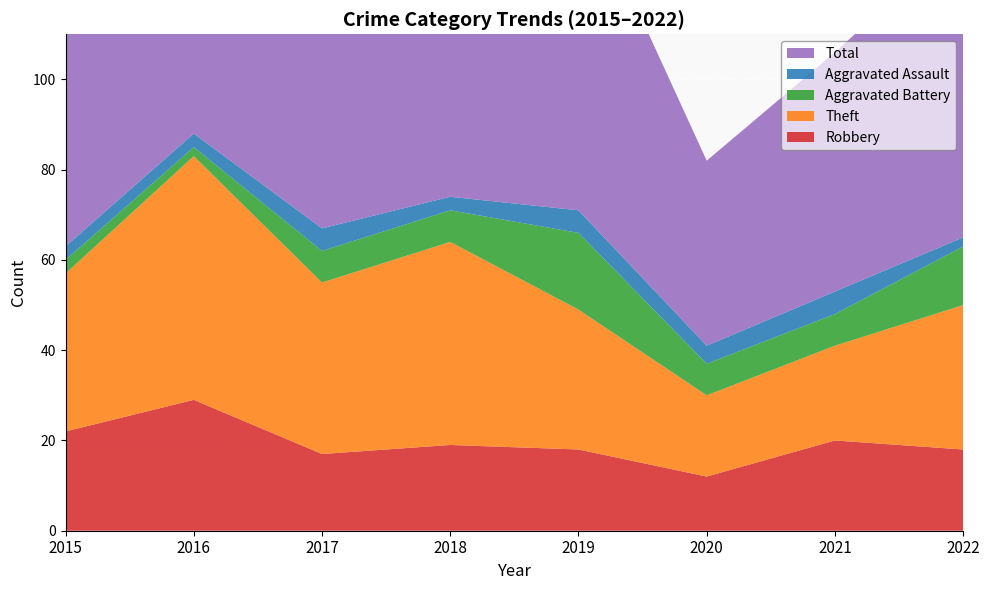

Reading right to left, list all the values displayed in this chart.

Robbery: 2022=18	2021=20	2020=12	2019=18	2018=19	2017=17	2016=29	2015=22
Theft: 2022=32	2021=21	2020=18	2019=31	2018=45	2017=38	2016=54	2015=35
Aggravated Battery: 2022=13	2021=7	2020=7	2019=17	2018=7	2017=7	2016=2	2015=3
Aggravated Assault: 2022=2	2021=5	2020=4	2019=5	2018=3	2017=5	2016=3	2015=3
Total: 2022=67	2021=53	2020=41	2019=73	2018=76	2017=67	2016=88	2015=63